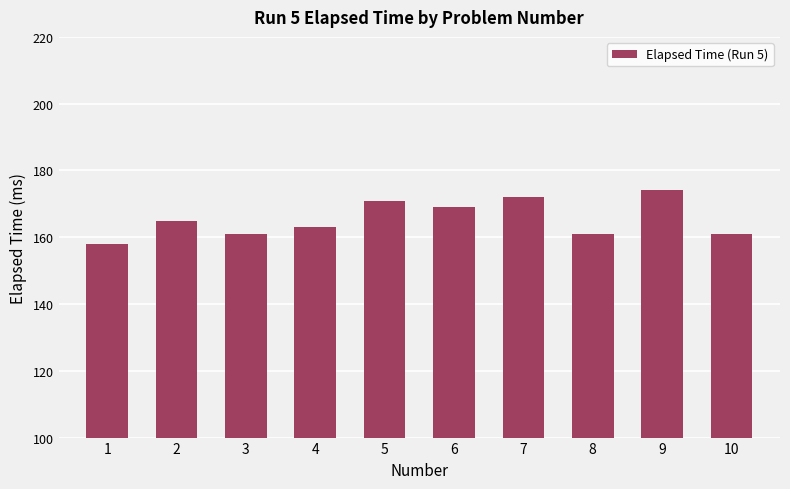

What is the sum of all values?

1655